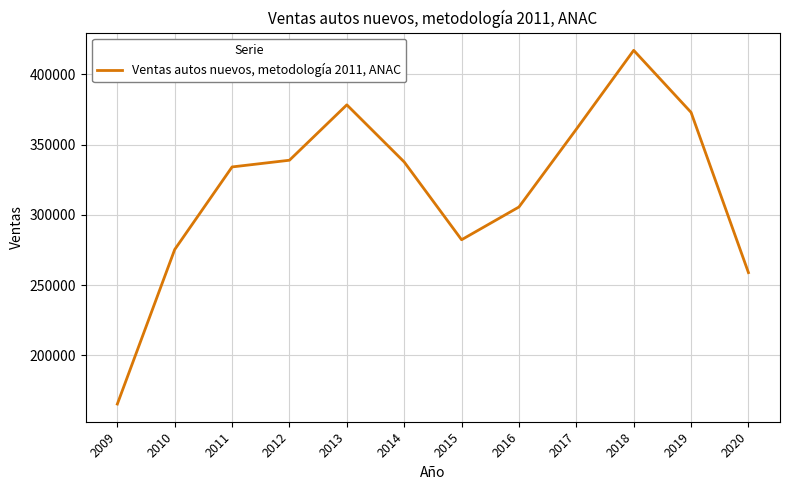

The value at 2014 is 185450. True or false?

False